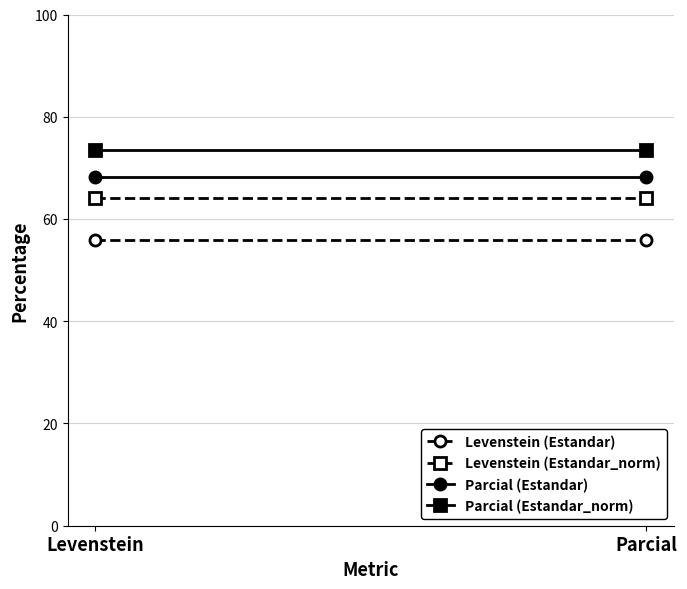

What is the sum of all Levenstein (Estandar) values?

111.9